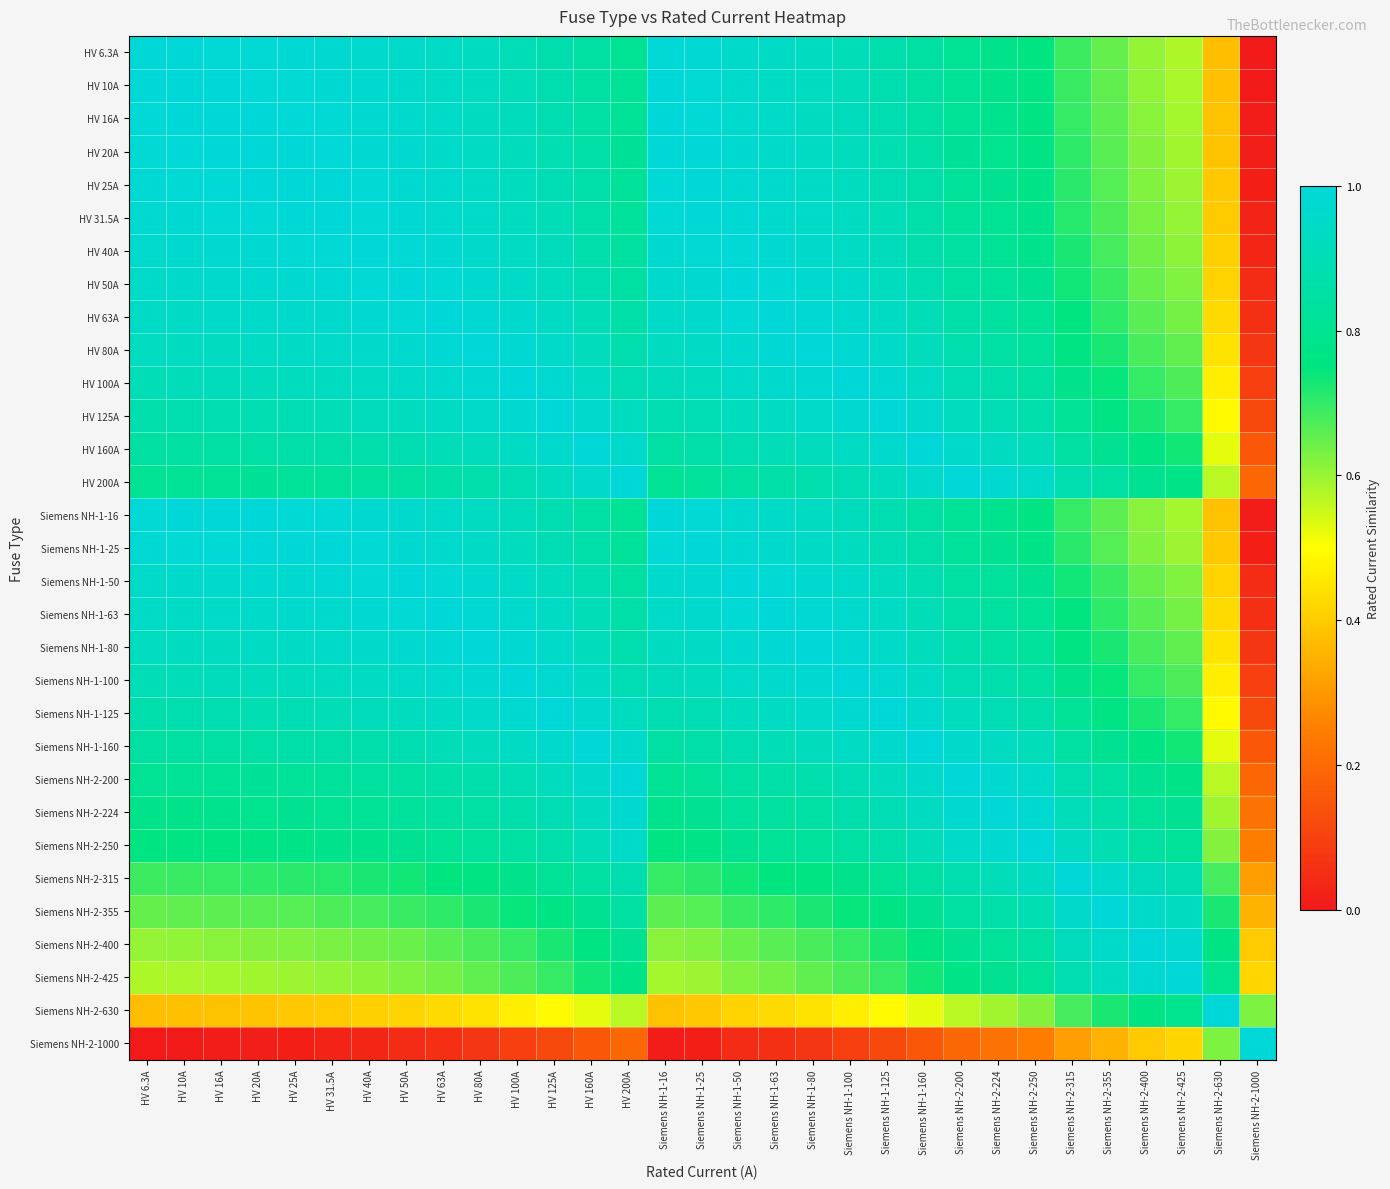

Reading left to right, extract all data points from this chart.

HV 6.3A: HV 6.3A=1.0	HV 10A=1.0	HV 16A=1.0	HV 20A=1.0	HV 25A=1.0	HV 31.5A=1.0	HV 40A=1.0	HV 50A=1.0	HV 63A=0.9	HV 80A=0.9	HV 100A=0.9	HV 125A=0.9	HV 160A=0.8	HV 200A=0.8	Siemens NH-1-16=1.0	Siemens NH-1-25=1.0	Siemens NH-1-50=1.0	Siemens NH-1-63=0.9	Siemens NH-1-80=0.9	Siemens NH-1-100=0.9	Siemens NH-1-125=0.9	Siemens NH-1-160=0.8	Siemens NH-2-200=0.8	Siemens NH-2-224=0.8	Siemens NH-2-250=0.8	Siemens NH-2-315=0.7	Siemens NH-2-355=0.6	Siemens NH-2-400=0.6	Siemens NH-2-425=0.6	Siemens NH-2-630=0.4	Siemens NH-2-1000=0.0
HV 10A: HV 6.3A=1.0	HV 10A=1.0	HV 16A=1.0	HV 20A=1.0	HV 25A=1.0	HV 31.5A=1.0	HV 40A=1.0	HV 50A=1.0	HV 63A=0.9	HV 80A=0.9	HV 100A=0.9	HV 125A=0.9	HV 160A=0.8	HV 200A=0.8	Siemens NH-1-16=1.0	Siemens NH-1-25=1.0	Siemens NH-1-50=1.0	Siemens NH-1-63=0.9	Siemens NH-1-80=0.9	Siemens NH-1-100=0.9	Siemens NH-1-125=0.9	Siemens NH-1-160=0.8	Siemens NH-2-200=0.8	Siemens NH-2-224=0.8	Siemens NH-2-250=0.8	Siemens NH-2-315=0.7	Siemens NH-2-355=0.7	Siemens NH-2-400=0.6	Siemens NH-2-425=0.6	Siemens NH-2-630=0.4	Siemens NH-2-1000=0.0
HV 16A: HV 6.3A=1.0	HV 10A=1.0	HV 16A=1.0	HV 20A=1.0	HV 25A=1.0	HV 31.5A=1.0	HV 40A=1.0	HV 50A=1.0	HV 63A=1.0	HV 80A=0.9	HV 100A=0.9	HV 125A=0.9	HV 160A=0.9	HV 200A=0.8	Siemens NH-1-16=1.0	Siemens NH-1-25=1.0	Siemens NH-1-50=1.0	Siemens NH-1-63=1.0	Siemens NH-1-80=0.9	Siemens NH-1-100=0.9	Siemens NH-1-125=0.9	Siemens NH-1-160=0.9	Siemens NH-2-200=0.8	Siemens NH-2-224=0.8	Siemens NH-2-250=0.8	Siemens NH-2-315=0.7	Siemens NH-2-355=0.7	Siemens NH-2-400=0.6	Siemens NH-2-425=0.6	Siemens NH-2-630=0.4	Siemens NH-2-1000=0.0
HV 20A: HV 6.3A=1.0	HV 10A=1.0	HV 16A=1.0	HV 20A=1.0	HV 25A=1.0	HV 31.5A=1.0	HV 40A=1.0	HV 50A=1.0	HV 63A=1.0	HV 80A=0.9	HV 100A=0.9	HV 125A=0.9	HV 160A=0.9	HV 200A=0.8	Siemens NH-1-16=1.0	Siemens NH-1-25=1.0	Siemens NH-1-50=1.0	Siemens NH-1-63=1.0	Siemens NH-1-80=0.9	Siemens NH-1-100=0.9	Siemens NH-1-125=0.9	Siemens NH-1-160=0.9	Siemens NH-2-200=0.8	Siemens NH-2-224=0.8	Siemens NH-2-250=0.8	Siemens NH-2-315=0.7	Siemens NH-2-355=0.7	Siemens NH-2-400=0.6	Siemens NH-2-425=0.6	Siemens NH-2-630=0.4	Siemens NH-2-1000=0.0
HV 25A: HV 6.3A=1.0	HV 10A=1.0	HV 16A=1.0	HV 20A=1.0	HV 25A=1.0	HV 31.5A=1.0	HV 40A=1.0	HV 50A=1.0	HV 63A=1.0	HV 80A=0.9	HV 100A=0.9	HV 125A=0.9	HV 160A=0.9	HV 200A=0.8	Siemens NH-1-16=1.0	Siemens NH-1-25=1.0	Siemens NH-1-50=1.0	Siemens NH-1-63=1.0	Siemens NH-1-80=0.9	Siemens NH-1-100=0.9	Siemens NH-1-125=0.9	Siemens NH-1-160=0.9	Siemens NH-2-200=0.8	Siemens NH-2-224=0.8	Siemens NH-2-250=0.8	Siemens NH-2-315=0.7	Siemens NH-2-355=0.7	Siemens NH-2-400=0.6	Siemens NH-2-425=0.6	Siemens NH-2-630=0.4	Siemens NH-2-1000=0.0
HV 31.5A: HV 6.3A=1.0	HV 10A=1.0	HV 16A=1.0	HV 20A=1.0	HV 25A=1.0	HV 31.5A=1.0	HV 40A=1.0	HV 50A=1.0	HV 63A=1.0	HV 80A=1.0	HV 100A=0.9	HV 125A=0.9	HV 160A=0.9	HV 200A=0.8	Siemens NH-1-16=1.0	Siemens NH-1-25=1.0	Siemens NH-1-50=1.0	Siemens NH-1-63=1.0	Siemens NH-1-80=1.0	Siemens NH-1-100=0.9	Siemens NH-1-125=0.9	Siemens NH-1-160=0.9	Siemens NH-2-200=0.8	Siemens NH-2-224=0.8	Siemens NH-2-250=0.8	Siemens NH-2-315=0.7	Siemens NH-2-355=0.7	Siemens NH-2-400=0.6	Siemens NH-2-425=0.6	Siemens NH-2-630=0.4	Siemens NH-2-1000=0.0
HV 40A: HV 6.3A=1.0	HV 10A=1.0	HV 16A=1.0	HV 20A=1.0	HV 25A=1.0	HV 31.5A=1.0	HV 40A=1.0	HV 50A=1.0	HV 63A=1.0	HV 80A=1.0	HV 100A=0.9	HV 125A=0.9	HV 160A=0.9	HV 200A=0.8	Siemens NH-1-16=1.0	Siemens NH-1-25=1.0	Siemens NH-1-50=1.0	Siemens NH-1-63=1.0	Siemens NH-1-80=1.0	Siemens NH-1-100=0.9	Siemens NH-1-125=0.9	Siemens NH-1-160=0.9	Siemens NH-2-200=0.8	Siemens NH-2-224=0.8	Siemens NH-2-250=0.8	Siemens NH-2-315=0.7	Siemens NH-2-355=0.7	Siemens NH-2-400=0.6	Siemens NH-2-425=0.6	Siemens NH-2-630=0.4	Siemens NH-2-1000=0.0
HV 50A: HV 6.3A=1.0	HV 10A=1.0	HV 16A=1.0	HV 20A=1.0	HV 25A=1.0	HV 31.5A=1.0	HV 40A=1.0	HV 50A=1.0	HV 63A=1.0	HV 80A=1.0	HV 100A=0.9	HV 125A=0.9	HV 160A=0.9	HV 200A=0.8	Siemens NH-1-16=1.0	Siemens NH-1-25=1.0	Siemens NH-1-50=1.0	Siemens NH-1-63=1.0	Siemens NH-1-80=1.0	Siemens NH-1-100=0.9	Siemens NH-1-125=0.9	Siemens NH-1-160=0.9	Siemens NH-2-200=0.8	Siemens NH-2-224=0.8	Siemens NH-2-250=0.8	Siemens NH-2-315=0.7	Siemens NH-2-355=0.7	Siemens NH-2-400=0.6	Siemens NH-2-425=0.6	Siemens NH-2-630=0.4	Siemens NH-2-1000=0.0
HV 63A: HV 6.3A=0.9	HV 10A=0.9	HV 16A=1.0	HV 20A=1.0	HV 25A=1.0	HV 31.5A=1.0	HV 40A=1.0	HV 50A=1.0	HV 63A=1.0	HV 80A=1.0	HV 100A=1.0	HV 125A=0.9	HV 160A=0.9	HV 200A=0.9	Siemens NH-1-16=1.0	Siemens NH-1-25=1.0	Siemens NH-1-50=1.0	Siemens NH-1-63=1.0	Siemens NH-1-80=1.0	Siemens NH-1-100=1.0	Siemens NH-1-125=0.9	Siemens NH-1-160=0.9	Siemens NH-2-200=0.9	Siemens NH-2-224=0.8	Siemens NH-2-250=0.8	Siemens NH-2-315=0.7	Siemens NH-2-355=0.7	Siemens NH-2-400=0.7	Siemens NH-2-425=0.6	Siemens NH-2-630=0.4	Siemens NH-2-1000=0.1
HV 80A: HV 6.3A=0.9	HV 10A=0.9	HV 16A=0.9	HV 20A=0.9	HV 25A=0.9	HV 31.5A=1.0	HV 40A=1.0	HV 50A=1.0	HV 63A=1.0	HV 80A=1.0	HV 100A=1.0	HV 125A=1.0	HV 160A=0.9	HV 200A=0.9	Siemens NH-1-16=0.9	Siemens NH-1-25=0.9	Siemens NH-1-50=1.0	Siemens NH-1-63=1.0	Siemens NH-1-80=1.0	Siemens NH-1-100=1.0	Siemens NH-1-125=1.0	Siemens NH-1-160=0.9	Siemens NH-2-200=0.9	Siemens NH-2-224=0.9	Siemens NH-2-250=0.8	Siemens NH-2-315=0.8	Siemens NH-2-355=0.7	Siemens NH-2-400=0.7	Siemens NH-2-425=0.7	Siemens NH-2-630=0.4	Siemens NH-2-1000=0.1
HV 100A: HV 6.3A=0.9	HV 10A=0.9	HV 16A=0.9	HV 20A=0.9	HV 25A=0.9	HV 31.5A=0.9	HV 40A=0.9	HV 50A=0.9	HV 63A=1.0	HV 80A=1.0	HV 100A=1.0	HV 125A=1.0	HV 160A=0.9	HV 200A=0.9	Siemens NH-1-16=0.9	Siemens NH-1-25=0.9	Siemens NH-1-50=0.9	Siemens NH-1-63=1.0	Siemens NH-1-80=1.0	Siemens NH-1-100=1.0	Siemens NH-1-125=1.0	Siemens NH-1-160=0.9	Siemens NH-2-200=0.9	Siemens NH-2-224=0.9	Siemens NH-2-250=0.8	Siemens NH-2-315=0.8	Siemens NH-2-355=0.7	Siemens NH-2-400=0.7	Siemens NH-2-425=0.7	Siemens NH-2-630=0.5	Siemens NH-2-1000=0.1
HV 125A: HV 6.3A=0.9	HV 10A=0.9	HV 16A=0.9	HV 20A=0.9	HV 25A=0.9	HV 31.5A=0.9	HV 40A=0.9	HV 50A=0.9	HV 63A=0.9	HV 80A=1.0	HV 100A=1.0	HV 125A=1.0	HV 160A=1.0	HV 200A=0.9	Siemens NH-1-16=0.9	Siemens NH-1-25=0.9	Siemens NH-1-50=0.9	Siemens NH-1-63=0.9	Siemens NH-1-80=1.0	Siemens NH-1-100=1.0	Siemens NH-1-125=1.0	Siemens NH-1-160=1.0	Siemens NH-2-200=0.9	Siemens NH-2-224=0.9	Siemens NH-2-250=0.9	Siemens NH-2-315=0.8	Siemens NH-2-355=0.8	Siemens NH-2-400=0.7	Siemens NH-2-425=0.7	Siemens NH-2-630=0.5	Siemens NH-2-1000=0.1
HV 160A: HV 6.3A=0.8	HV 10A=0.8	HV 16A=0.9	HV 20A=0.9	HV 25A=0.9	HV 31.5A=0.9	HV 40A=0.9	HV 50A=0.9	HV 63A=0.9	HV 80A=0.9	HV 100A=0.9	HV 125A=1.0	HV 160A=1.0	HV 200A=1.0	Siemens NH-1-16=0.9	Siemens NH-1-25=0.9	Siemens NH-1-50=0.9	Siemens NH-1-63=0.9	Siemens NH-1-80=0.9	Siemens NH-1-100=0.9	Siemens NH-1-125=1.0	Siemens NH-1-160=1.0	Siemens NH-2-200=1.0	Siemens NH-2-224=0.9	Siemens NH-2-250=0.9	Siemens NH-2-315=0.8	Siemens NH-2-355=0.8	Siemens NH-2-400=0.8	Siemens NH-2-425=0.7	Siemens NH-2-630=0.5	Siemens NH-2-1000=0.2
HV 200A: HV 6.3A=0.8	HV 10A=0.8	HV 16A=0.8	HV 20A=0.8	HV 25A=0.8	HV 31.5A=0.8	HV 40A=0.8	HV 50A=0.8	HV 63A=0.9	HV 80A=0.9	HV 100A=0.9	HV 125A=0.9	HV 160A=1.0	HV 200A=1.0	Siemens NH-1-16=0.8	Siemens NH-1-25=0.8	Siemens NH-1-50=0.8	Siemens NH-1-63=0.9	Siemens NH-1-80=0.9	Siemens NH-1-100=0.9	Siemens NH-1-125=0.9	Siemens NH-1-160=1.0	Siemens NH-2-200=1.0	Siemens NH-2-224=1.0	Siemens NH-2-250=0.9	Siemens NH-2-315=0.9	Siemens NH-2-355=0.8	Siemens NH-2-400=0.8	Siemens NH-2-425=0.8	Siemens NH-2-630=0.6	Siemens NH-2-1000=0.2
Siemens NH-1-16: HV 6.3A=1.0	HV 10A=1.0	HV 16A=1.0	HV 20A=1.0	HV 25A=1.0	HV 31.5A=1.0	HV 40A=1.0	HV 50A=1.0	HV 63A=1.0	HV 80A=0.9	HV 100A=0.9	HV 125A=0.9	HV 160A=0.9	HV 200A=0.8	Siemens NH-1-16=1.0	Siemens NH-1-25=1.0	Siemens NH-1-50=1.0	Siemens NH-1-63=1.0	Siemens NH-1-80=0.9	Siemens NH-1-100=0.9	Siemens NH-1-125=0.9	Siemens NH-1-160=0.9	Siemens NH-2-200=0.8	Siemens NH-2-224=0.8	Siemens NH-2-250=0.8	Siemens NH-2-315=0.7	Siemens NH-2-355=0.7	Siemens NH-2-400=0.6	Siemens NH-2-425=0.6	Siemens NH-2-630=0.4	Siemens NH-2-1000=0.0
Siemens NH-1-25: HV 6.3A=1.0	HV 10A=1.0	HV 16A=1.0	HV 20A=1.0	HV 25A=1.0	HV 31.5A=1.0	HV 40A=1.0	HV 50A=1.0	HV 63A=1.0	HV 80A=0.9	HV 100A=0.9	HV 125A=0.9	HV 160A=0.9	HV 200A=0.8	Siemens NH-1-16=1.0	Siemens NH-1-25=1.0	Siemens NH-1-50=1.0	Siemens NH-1-63=1.0	Siemens NH-1-80=0.9	Siemens NH-1-100=0.9	Siemens NH-1-125=0.9	Siemens NH-1-160=0.9	Siemens NH-2-200=0.8	Siemens NH-2-224=0.8	Siemens NH-2-250=0.8	Siemens NH-2-315=0.7	Siemens NH-2-355=0.7	Siemens NH-2-400=0.6	Siemens NH-2-425=0.6	Siemens NH-2-630=0.4	Siemens NH-2-1000=0.0
Siemens NH-1-50: HV 6.3A=1.0	HV 10A=1.0	HV 16A=1.0	HV 20A=1.0	HV 25A=1.0	HV 31.5A=1.0	HV 40A=1.0	HV 50A=1.0	HV 63A=1.0	HV 80A=1.0	HV 100A=0.9	HV 125A=0.9	HV 160A=0.9	HV 200A=0.8	Siemens NH-1-16=1.0	Siemens NH-1-25=1.0	Siemens NH-1-50=1.0	Siemens NH-1-63=1.0	Siemens NH-1-80=1.0	Siemens NH-1-100=0.9	Siemens NH-1-125=0.9	Siemens NH-1-160=0.9	Siemens NH-2-200=0.8	Siemens NH-2-224=0.8	Siemens NH-2-250=0.8	Siemens NH-2-315=0.7	Siemens NH-2-355=0.7	Siemens NH-2-400=0.6	Siemens NH-2-425=0.6	Siemens NH-2-630=0.4	Siemens NH-2-1000=0.0
Siemens NH-1-63: HV 6.3A=0.9	HV 10A=0.9	HV 16A=1.0	HV 20A=1.0	HV 25A=1.0	HV 31.5A=1.0	HV 40A=1.0	HV 50A=1.0	HV 63A=1.0	HV 80A=1.0	HV 100A=1.0	HV 125A=0.9	HV 160A=0.9	HV 200A=0.9	Siemens NH-1-16=1.0	Siemens NH-1-25=1.0	Siemens NH-1-50=1.0	Siemens NH-1-63=1.0	Siemens NH-1-80=1.0	Siemens NH-1-100=1.0	Siemens NH-1-125=0.9	Siemens NH-1-160=0.9	Siemens NH-2-200=0.9	Siemens NH-2-224=0.8	Siemens NH-2-250=0.8	Siemens NH-2-315=0.7	Siemens NH-2-355=0.7	Siemens NH-2-400=0.7	Siemens NH-2-425=0.6	Siemens NH-2-630=0.4	Siemens NH-2-1000=0.1
Siemens NH-1-80: HV 6.3A=0.9	HV 10A=0.9	HV 16A=0.9	HV 20A=0.9	HV 25A=0.9	HV 31.5A=1.0	HV 40A=1.0	HV 50A=1.0	HV 63A=1.0	HV 80A=1.0	HV 100A=1.0	HV 125A=1.0	HV 160A=0.9	HV 200A=0.9	Siemens NH-1-16=0.9	Siemens NH-1-25=0.9	Siemens NH-1-50=1.0	Siemens NH-1-63=1.0	Siemens NH-1-80=1.0	Siemens NH-1-100=1.0	Siemens NH-1-125=1.0	Siemens NH-1-160=0.9	Siemens NH-2-200=0.9	Siemens NH-2-224=0.9	Siemens NH-2-250=0.8	Siemens NH-2-315=0.8	Siemens NH-2-355=0.7	Siemens NH-2-400=0.7	Siemens NH-2-425=0.7	Siemens NH-2-630=0.4	Siemens NH-2-1000=0.1
Siemens NH-1-100: HV 6.3A=0.9	HV 10A=0.9	HV 16A=0.9	HV 20A=0.9	HV 25A=0.9	HV 31.5A=0.9	HV 40A=0.9	HV 50A=0.9	HV 63A=1.0	HV 80A=1.0	HV 100A=1.0	HV 125A=1.0	HV 160A=0.9	HV 200A=0.9	Siemens NH-1-16=0.9	Siemens NH-1-25=0.9	Siemens NH-1-50=0.9	Siemens NH-1-63=1.0	Siemens NH-1-80=1.0	Siemens NH-1-100=1.0	Siemens NH-1-125=1.0	Siemens NH-1-160=0.9	Siemens NH-2-200=0.9	Siemens NH-2-224=0.9	Siemens NH-2-250=0.8	Siemens NH-2-315=0.8	Siemens NH-2-355=0.7	Siemens NH-2-400=0.7	Siemens NH-2-425=0.7	Siemens NH-2-630=0.5	Siemens NH-2-1000=0.1
Siemens NH-1-125: HV 6.3A=0.9	HV 10A=0.9	HV 16A=0.9	HV 20A=0.9	HV 25A=0.9	HV 31.5A=0.9	HV 40A=0.9	HV 50A=0.9	HV 63A=0.9	HV 80A=1.0	HV 100A=1.0	HV 125A=1.0	HV 160A=1.0	HV 200A=0.9	Siemens NH-1-16=0.9	Siemens NH-1-25=0.9	Siemens NH-1-50=0.9	Siemens NH-1-63=0.9	Siemens NH-1-80=1.0	Siemens NH-1-100=1.0	Siemens NH-1-125=1.0	Siemens NH-1-160=1.0	Siemens NH-2-200=0.9	Siemens NH-2-224=0.9	Siemens NH-2-250=0.9	Siemens NH-2-315=0.8	Siemens NH-2-355=0.8	Siemens NH-2-400=0.7	Siemens NH-2-425=0.7	Siemens NH-2-630=0.5	Siemens NH-2-1000=0.1
Siemens NH-1-160: HV 6.3A=0.8	HV 10A=0.8	HV 16A=0.9	HV 20A=0.9	HV 25A=0.9	HV 31.5A=0.9	HV 40A=0.9	HV 50A=0.9	HV 63A=0.9	HV 80A=0.9	HV 100A=0.9	HV 125A=1.0	HV 160A=1.0	HV 200A=1.0	Siemens NH-1-16=0.9	Siemens NH-1-25=0.9	Siemens NH-1-50=0.9	Siemens NH-1-63=0.9	Siemens NH-1-80=0.9	Siemens NH-1-100=0.9	Siemens NH-1-125=1.0	Siemens NH-1-160=1.0	Siemens NH-2-200=1.0	Siemens NH-2-224=0.9	Siemens NH-2-250=0.9	Siemens NH-2-315=0.8	Siemens NH-2-355=0.8	Siemens NH-2-400=0.8	Siemens NH-2-425=0.7	Siemens NH-2-630=0.5	Siemens NH-2-1000=0.2
Siemens NH-2-200: HV 6.3A=0.8	HV 10A=0.8	HV 16A=0.8	HV 20A=0.8	HV 25A=0.8	HV 31.5A=0.8	HV 40A=0.8	HV 50A=0.8	HV 63A=0.9	HV 80A=0.9	HV 100A=0.9	HV 125A=0.9	HV 160A=1.0	HV 200A=1.0	Siemens NH-1-16=0.8	Siemens NH-1-25=0.8	Siemens NH-1-50=0.8	Siemens NH-1-63=0.9	Siemens NH-1-80=0.9	Siemens NH-1-100=0.9	Siemens NH-1-125=0.9	Siemens NH-1-160=1.0	Siemens NH-2-200=1.0	Siemens NH-2-224=1.0	Siemens NH-2-250=0.9	Siemens NH-2-315=0.9	Siemens NH-2-355=0.8	Siemens NH-2-400=0.8	Siemens NH-2-425=0.8	Siemens NH-2-630=0.6	Siemens NH-2-1000=0.2
Siemens NH-2-224: HV 6.3A=0.8	HV 10A=0.8	HV 16A=0.8	HV 20A=0.8	HV 25A=0.8	HV 31.5A=0.8	HV 40A=0.8	HV 50A=0.8	HV 63A=0.8	HV 80A=0.9	HV 100A=0.9	HV 125A=0.9	HV 160A=0.9	HV 200A=1.0	Siemens NH-1-16=0.8	Siemens NH-1-25=0.8	Siemens NH-1-50=0.8	Siemens NH-1-63=0.8	Siemens NH-1-80=0.9	Siemens NH-1-100=0.9	Siemens NH-1-125=0.9	Siemens NH-1-160=0.9	Siemens NH-2-200=1.0	Siemens NH-2-224=1.0	Siemens NH-2-250=1.0	Siemens NH-2-315=0.9	Siemens NH-2-355=0.9	Siemens NH-2-400=0.8	Siemens NH-2-425=0.8	Siemens NH-2-630=0.6	Siemens NH-2-1000=0.2
Siemens NH-2-250: HV 6.3A=0.8	HV 10A=0.8	HV 16A=0.8	HV 20A=0.8	HV 25A=0.8	HV 31.5A=0.8	HV 40A=0.8	HV 50A=0.8	HV 63A=0.8	HV 80A=0.8	HV 100A=0.8	HV 125A=0.9	HV 160A=0.9	HV 200A=0.9	Siemens NH-1-16=0.8	Siemens NH-1-25=0.8	Siemens NH-1-50=0.8	Siemens NH-1-63=0.8	Siemens NH-1-80=0.8	Siemens NH-1-100=0.8	Siemens NH-1-125=0.9	Siemens NH-1-160=0.9	Siemens NH-2-200=0.9	Siemens NH-2-224=1.0	Siemens NH-2-250=1.0	Siemens NH-2-315=0.9	Siemens NH-2-355=0.9	Siemens NH-2-400=0.8	Siemens NH-2-425=0.8	Siemens NH-2-630=0.6	Siemens NH-2-1000=0.2
Siemens NH-2-315: HV 6.3A=0.7	HV 10A=0.7	HV 16A=0.7	HV 20A=0.7	HV 25A=0.7	HV 31.5A=0.7	HV 40A=0.7	HV 50A=0.7	HV 63A=0.7	HV 80A=0.8	HV 100A=0.8	HV 125A=0.8	HV 160A=0.8	HV 200A=0.9	Siemens NH-1-16=0.7	Siemens NH-1-25=0.7	Siemens NH-1-50=0.7	Siemens NH-1-63=0.7	Siemens NH-1-80=0.8	Siemens NH-1-100=0.8	Siemens NH-1-125=0.8	Siemens NH-1-160=0.8	Siemens NH-2-200=0.9	Siemens NH-2-224=0.9	Siemens NH-2-250=0.9	Siemens NH-2-315=1.0	Siemens NH-2-355=1.0	Siemens NH-2-400=0.9	Siemens NH-2-425=0.9	Siemens NH-2-630=0.7	Siemens NH-2-1000=0.3
Siemens NH-2-355: HV 6.3A=0.6	HV 10A=0.7	HV 16A=0.7	HV 20A=0.7	HV 25A=0.7	HV 31.5A=0.7	HV 40A=0.7	HV 50A=0.7	HV 63A=0.7	HV 80A=0.7	HV 100A=0.7	HV 125A=0.8	HV 160A=0.8	HV 200A=0.8	Siemens NH-1-16=0.7	Siemens NH-1-25=0.7	Siemens NH-1-50=0.7	Siemens NH-1-63=0.7	Siemens NH-1-80=0.7	Siemens NH-1-100=0.7	Siemens NH-1-125=0.8	Siemens NH-1-160=0.8	Siemens NH-2-200=0.8	Siemens NH-2-224=0.9	Siemens NH-2-250=0.9	Siemens NH-2-315=1.0	Siemens NH-2-355=1.0	Siemens NH-2-400=1.0	Siemens NH-2-425=0.9	Siemens NH-2-630=0.7	Siemens NH-2-1000=0.4
Siemens NH-2-400: HV 6.3A=0.6	HV 10A=0.6	HV 16A=0.6	HV 20A=0.6	HV 25A=0.6	HV 31.5A=0.6	HV 40A=0.6	HV 50A=0.6	HV 63A=0.7	HV 80A=0.7	HV 100A=0.7	HV 125A=0.7	HV 160A=0.8	HV 200A=0.8	Siemens NH-1-16=0.6	Siemens NH-1-25=0.6	Siemens NH-1-50=0.6	Siemens NH-1-63=0.7	Siemens NH-1-80=0.7	Siemens NH-1-100=0.7	Siemens NH-1-125=0.7	Siemens NH-1-160=0.8	Siemens NH-2-200=0.8	Siemens NH-2-224=0.8	Siemens NH-2-250=0.8	Siemens NH-2-315=0.9	Siemens NH-2-355=1.0	Siemens NH-2-400=1.0	Siemens NH-2-425=1.0	Siemens NH-2-630=0.8	Siemens NH-2-1000=0.4
Siemens NH-2-425: HV 6.3A=0.6	HV 10A=0.6	HV 16A=0.6	HV 20A=0.6	HV 25A=0.6	HV 31.5A=0.6	HV 40A=0.6	HV 50A=0.6	HV 63A=0.6	HV 80A=0.7	HV 100A=0.7	HV 125A=0.7	HV 160A=0.7	HV 200A=0.8	Siemens NH-1-16=0.6	Siemens NH-1-25=0.6	Siemens NH-1-50=0.6	Siemens NH-1-63=0.6	Siemens NH-1-80=0.7	Siemens NH-1-100=0.7	Siemens NH-1-125=0.7	Siemens NH-1-160=0.7	Siemens NH-2-200=0.8	Siemens NH-2-224=0.8	Siemens NH-2-250=0.8	Siemens NH-2-315=0.9	Siemens NH-2-355=0.9	Siemens NH-2-400=1.0	Siemens NH-2-425=1.0	Siemens NH-2-630=0.8	Siemens NH-2-1000=0.4
Siemens NH-2-630: HV 6.3A=0.4	HV 10A=0.4	HV 16A=0.4	HV 20A=0.4	HV 25A=0.4	HV 31.5A=0.4	HV 40A=0.4	HV 50A=0.4	HV 63A=0.4	HV 80A=0.4	HV 100A=0.5	HV 125A=0.5	HV 160A=0.5	HV 200A=0.6	Siemens NH-1-16=0.4	Siemens NH-1-25=0.4	Siemens NH-1-50=0.4	Siemens NH-1-63=0.4	Siemens NH-1-80=0.4	Siemens NH-1-100=0.5	Siemens NH-1-125=0.5	Siemens NH-1-160=0.5	Siemens NH-2-200=0.6	Siemens NH-2-224=0.6	Siemens NH-2-250=0.6	Siemens NH-2-315=0.7	Siemens NH-2-355=0.7	Siemens NH-2-400=0.8	Siemens NH-2-425=0.8	Siemens NH-2-630=1.0	Siemens NH-2-1000=0.6
Siemens NH-2-1000: HV 6.3A=0.0	HV 10A=0.0	HV 16A=0.0	HV 20A=0.0	HV 25A=0.0	HV 31.5A=0.0	HV 40A=0.0	HV 50A=0.0	HV 63A=0.1	HV 80A=0.1	HV 100A=0.1	HV 125A=0.1	HV 160A=0.2	HV 200A=0.2	Siemens NH-1-16=0.0	Siemens NH-1-25=0.0	Siemens NH-1-50=0.0	Siemens NH-1-63=0.1	Siemens NH-1-80=0.1	Siemens NH-1-100=0.1	Siemens NH-1-125=0.1	Siemens NH-1-160=0.2	Siemens NH-2-200=0.2	Siemens NH-2-224=0.2	Siemens NH-2-250=0.2	Siemens NH-2-315=0.3	Siemens NH-2-355=0.4	Siemens NH-2-400=0.4	Siemens NH-2-425=0.4	Siemens NH-2-630=0.6	Siemens NH-2-1000=1.0